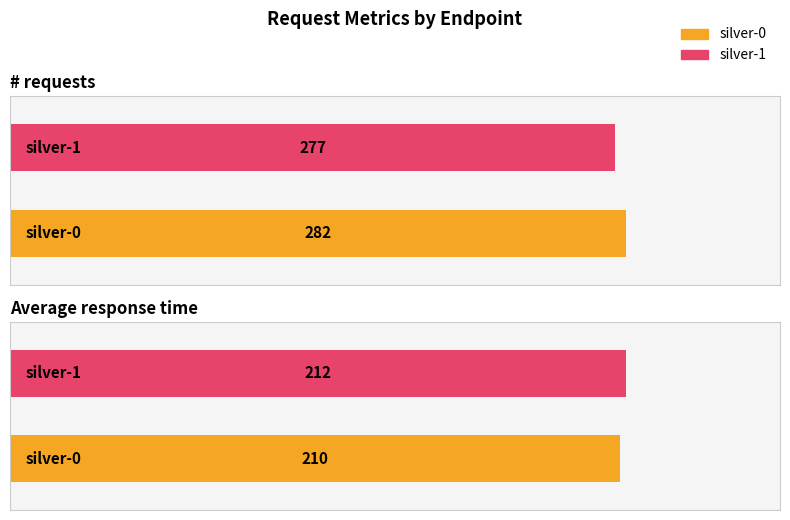

Count the number of categories in the chart.

2